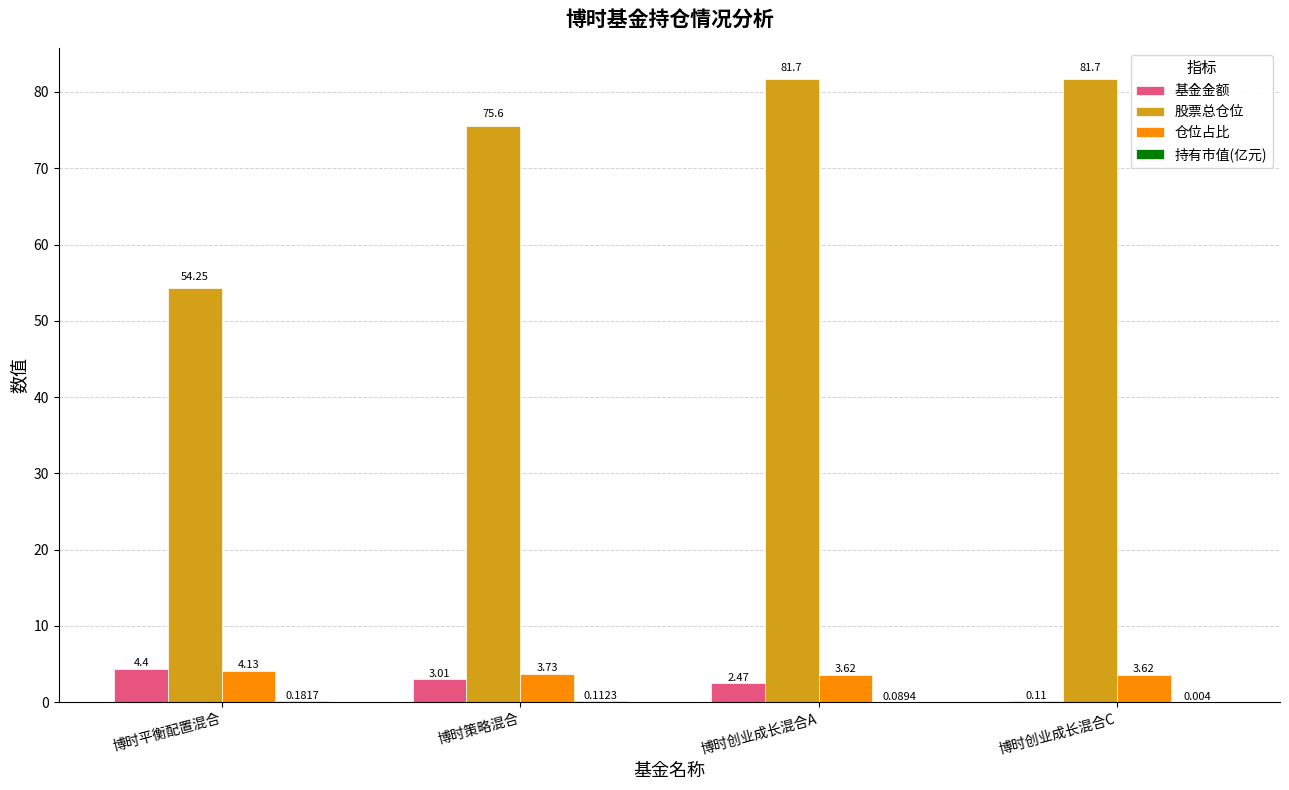

Where does the 基金金额 series first go above 3?

博时平衡配置混合